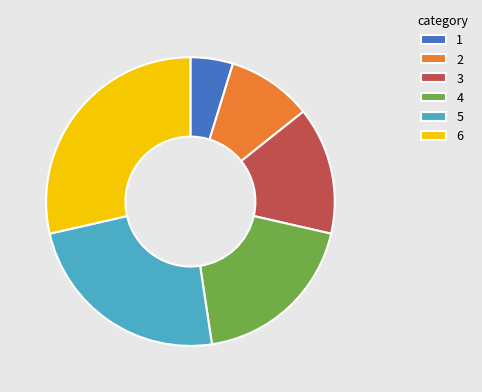

Do 2 and 6 together represent more than half of the pie?

No